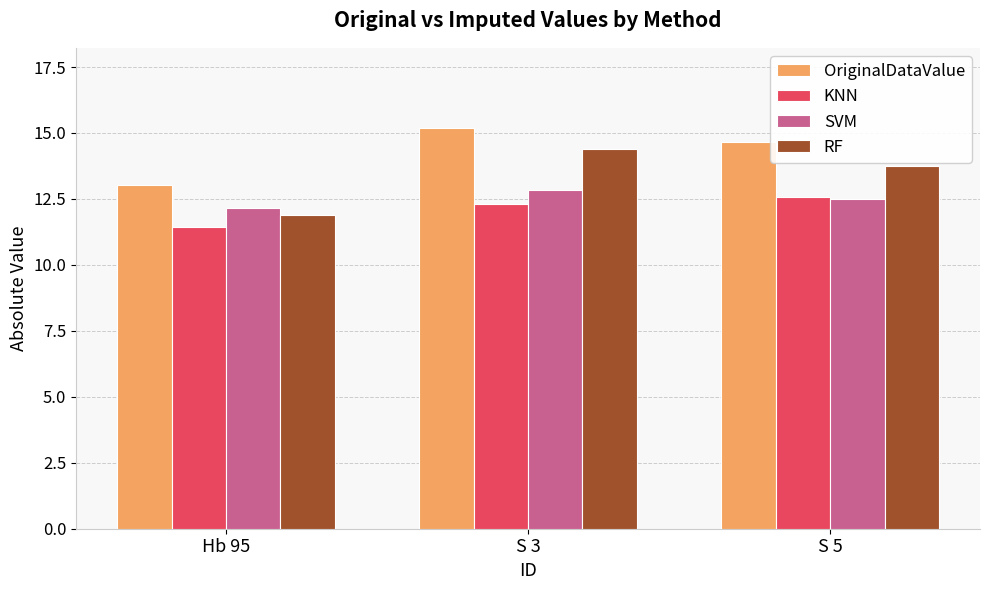

Is it true that SVM equals 12.1 at Hb 95?

True